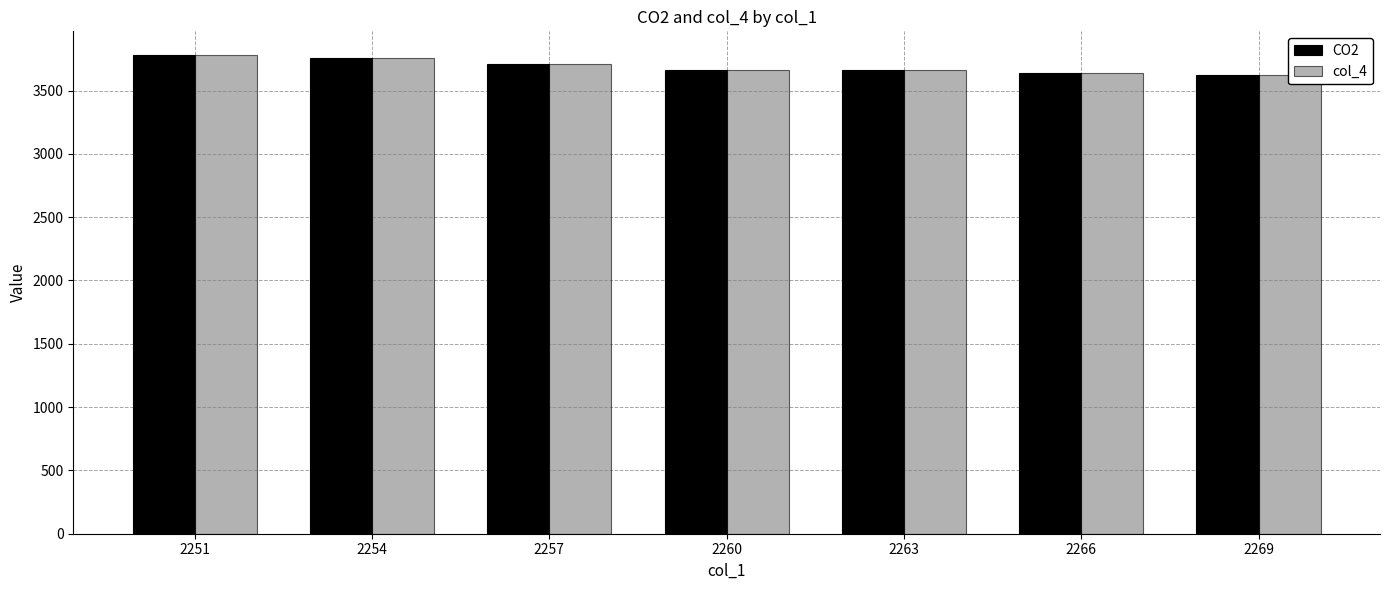

At how many categories does at least one series exceed 3739?

2